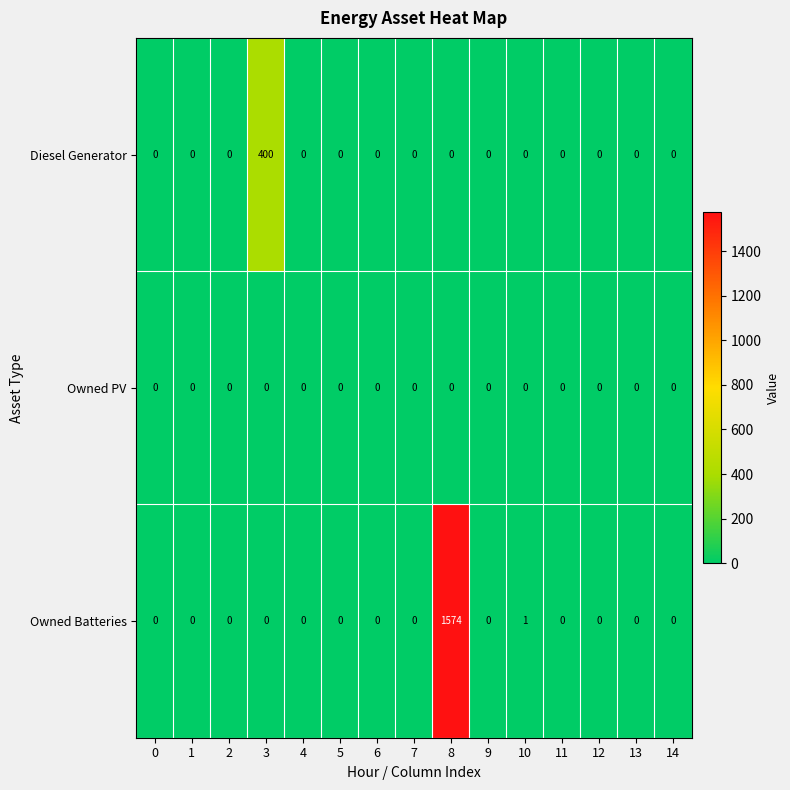

List the series in order of their peak value, lowest first.

Owned PV, Diesel Generator, Owned Batteries